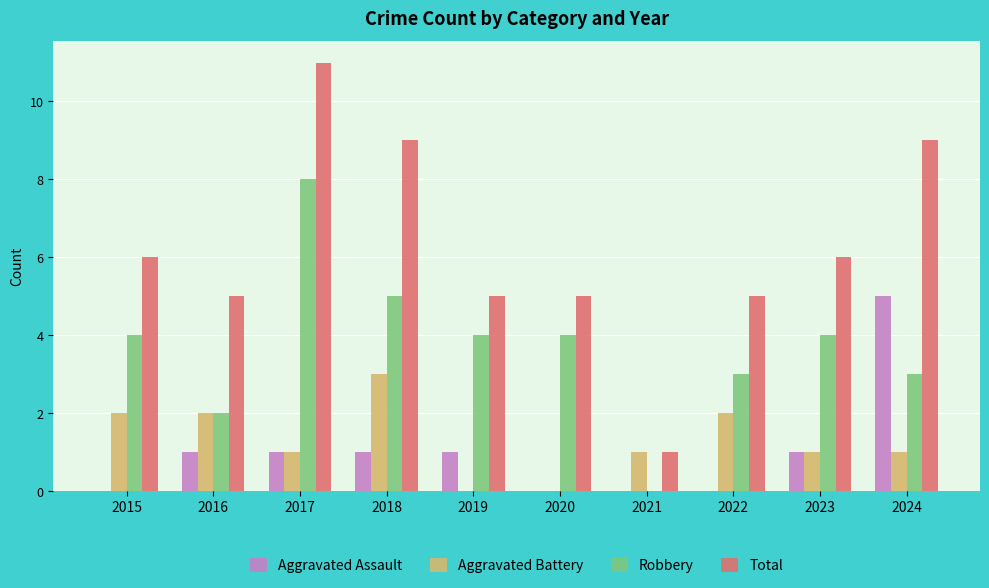

Between 2017 and 2021, which series saw the biggest shift?

Total